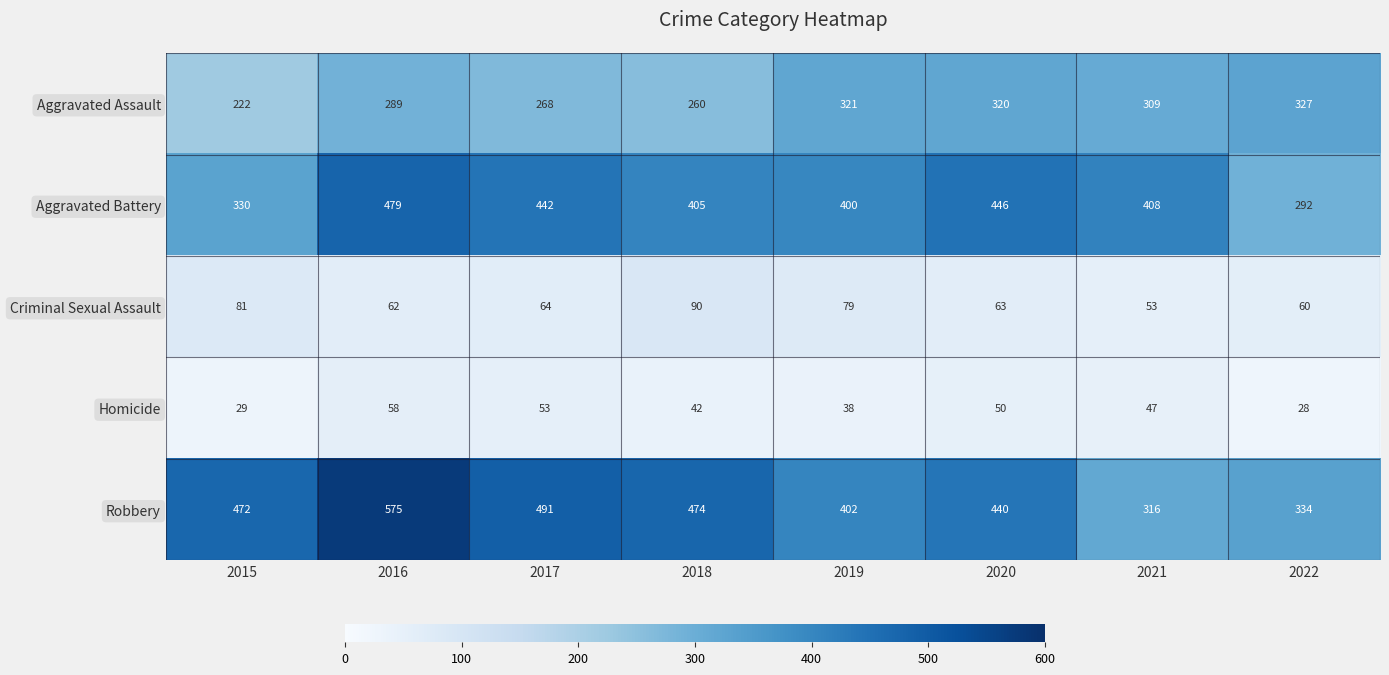

List the series in order of their peak value, lowest first.

Homicide, Criminal Sexual Assault, Aggravated Assault, Aggravated Battery, Robbery